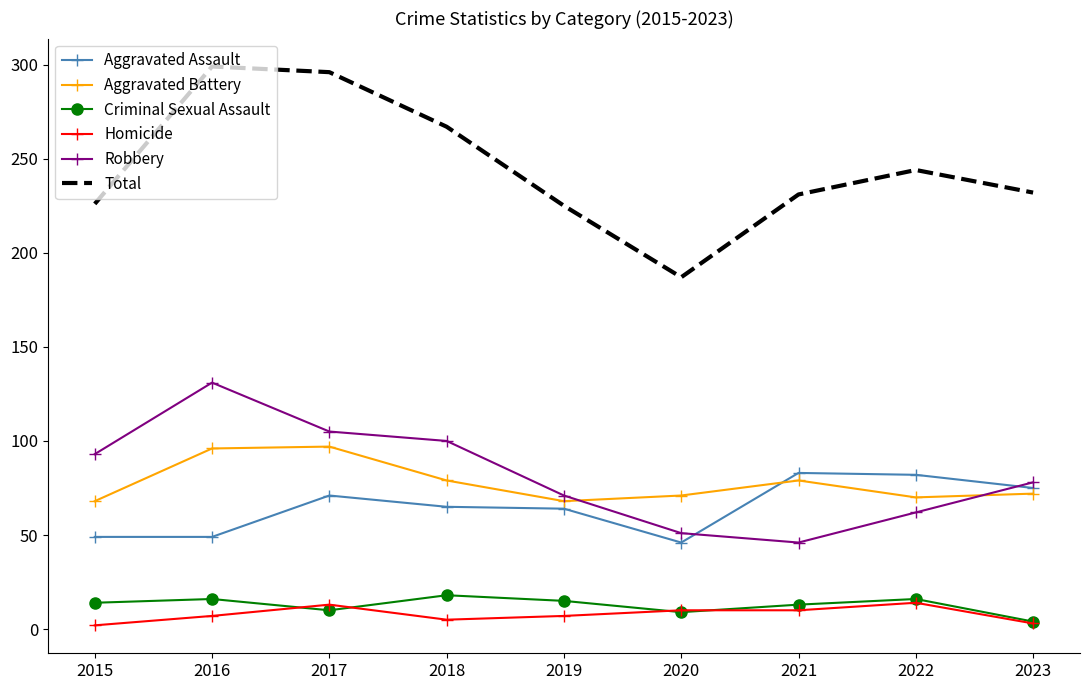

What is the highest value of the Aggravated Battery series?

97